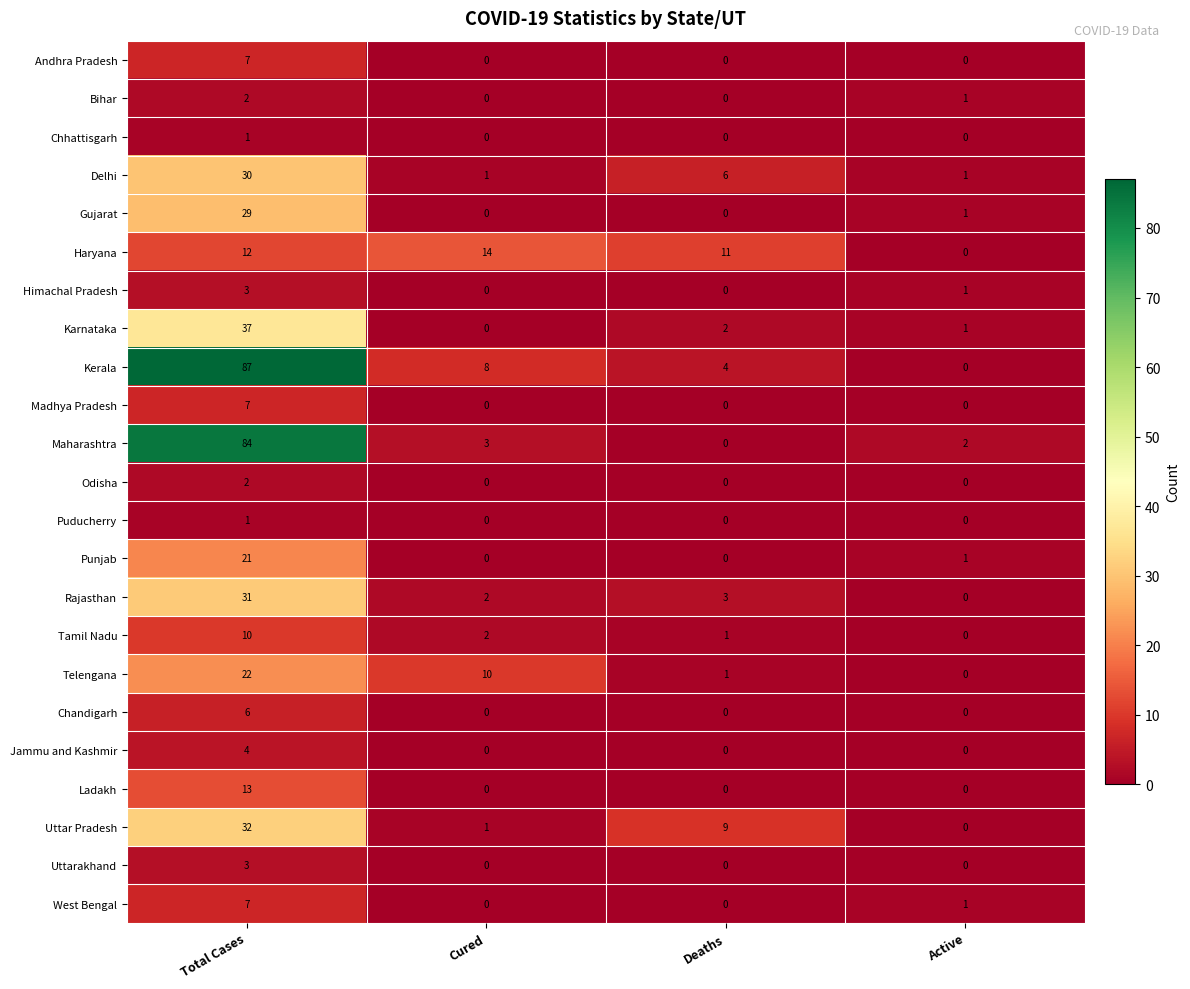

The value of Haryana at Total Cases is 12. True or false?

True